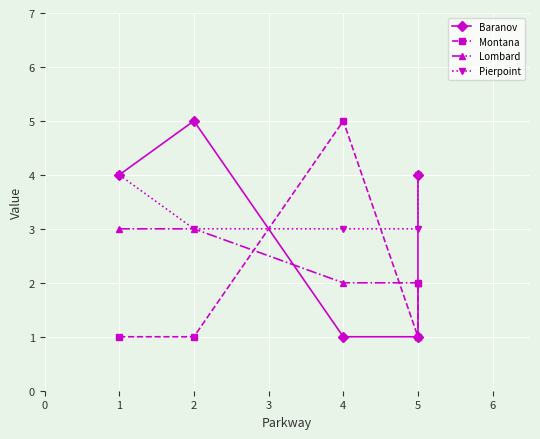

Read the Montana value at 2.

1